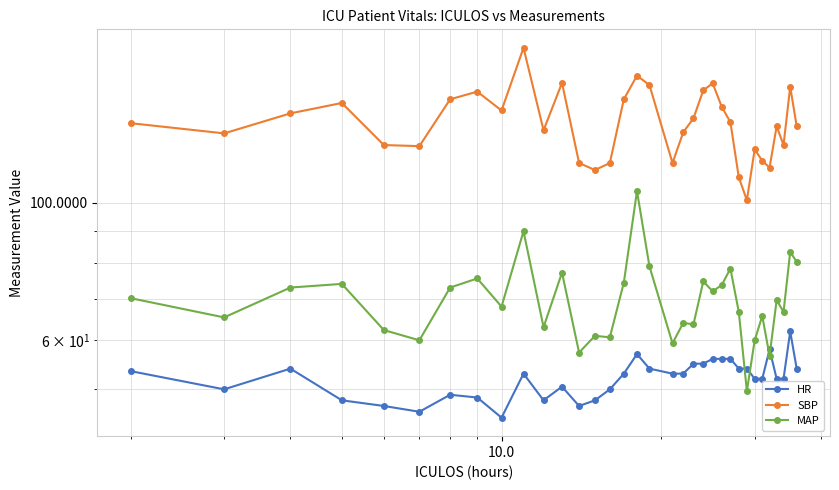

Where is SBP nearest to the value 139?

10.0